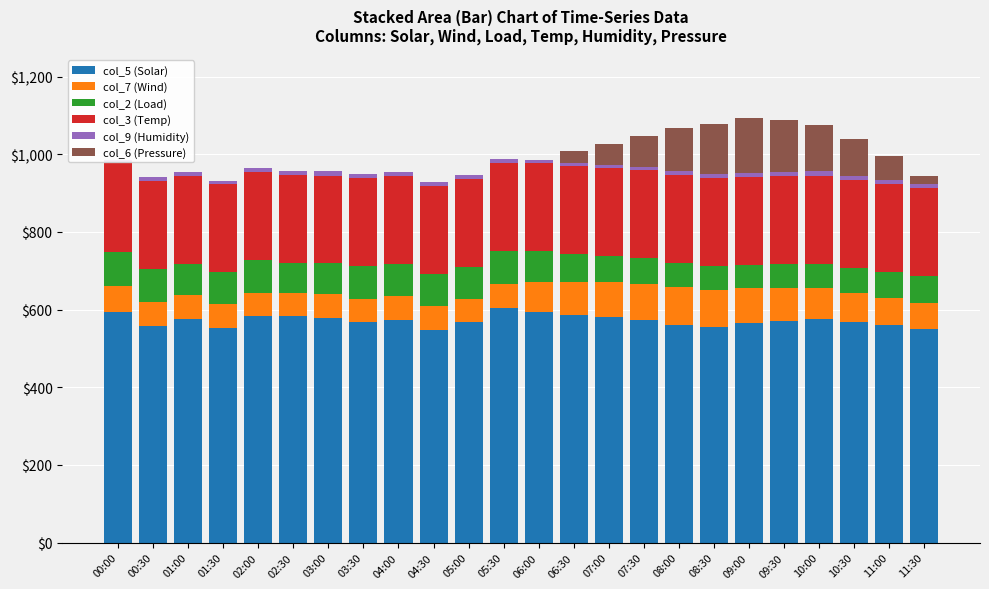

How many values in the col_7 (Wind) series are below 67?

12